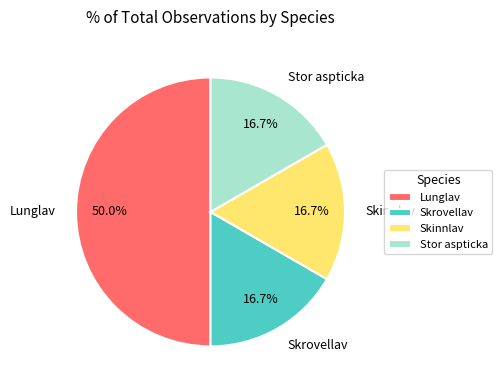

Is Skrovellav the majority of the pie?

No